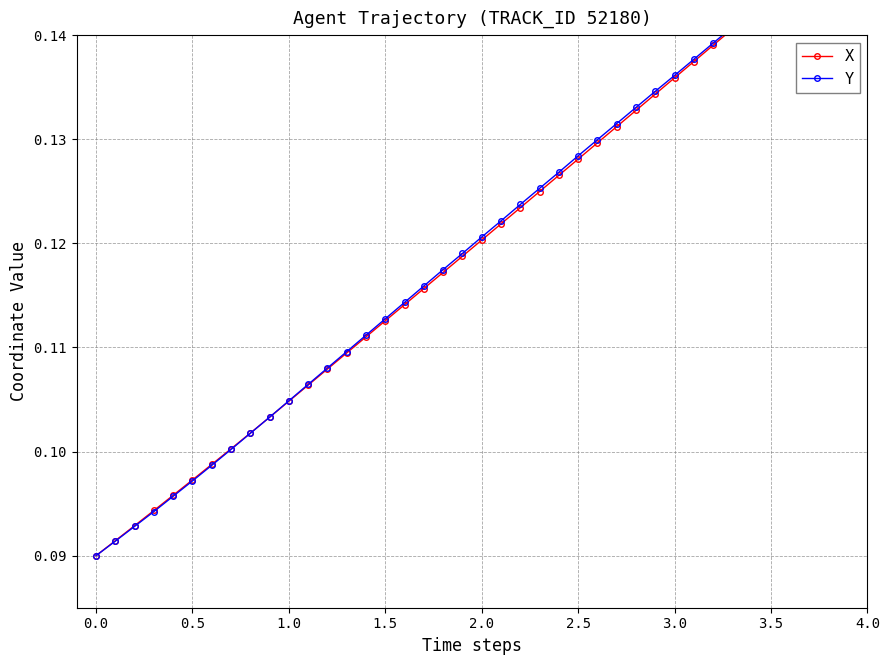

List the series in order of their peak value, lowest first.

X, Y